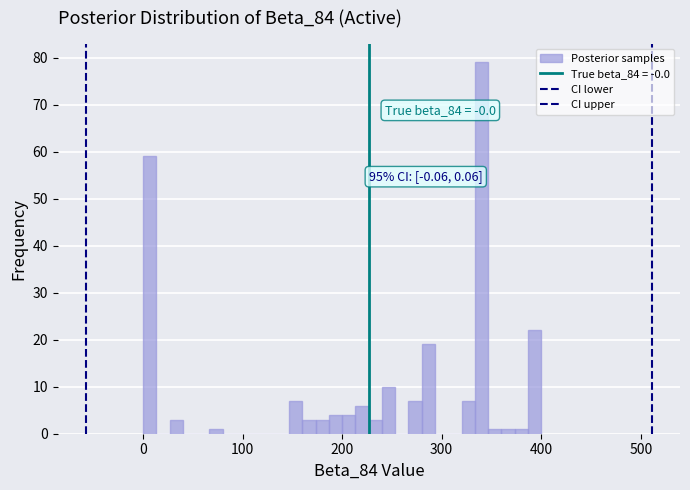

Read against the x-axis, roughly where is the centre of the tallest bar?

340